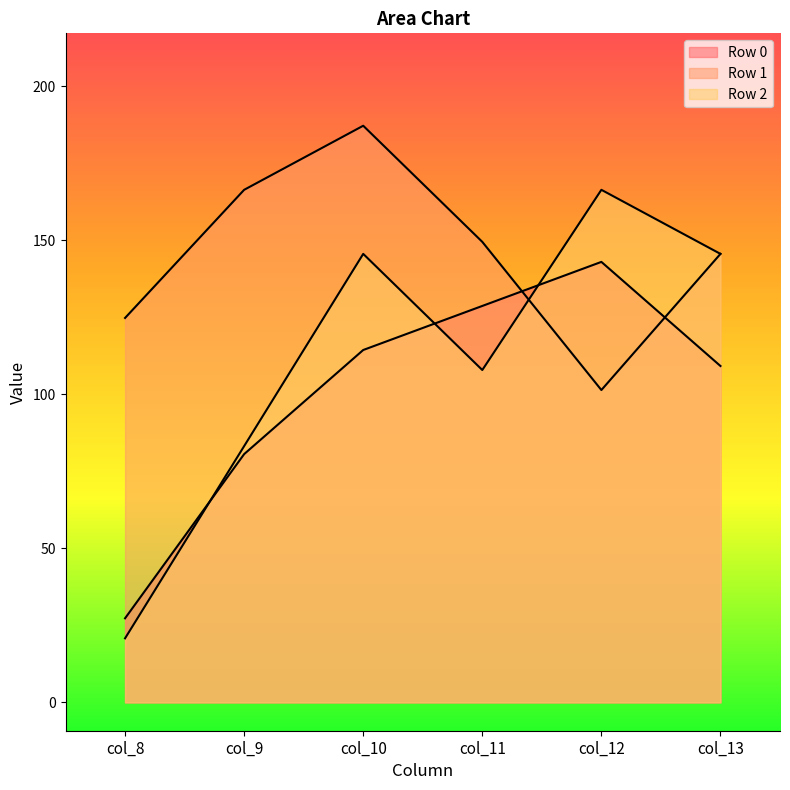

True or false: Row 2 has a value of 20.8 at col_8.

True